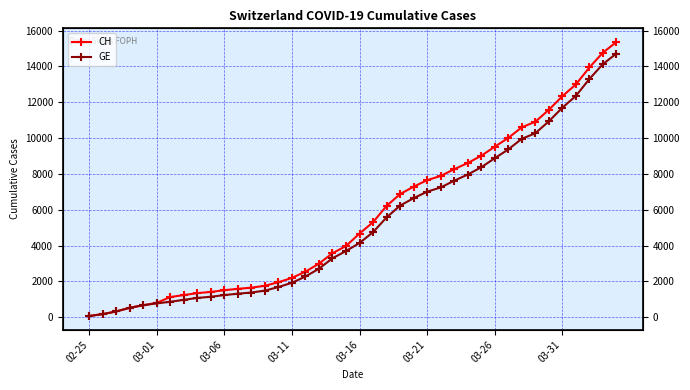

True or false: CH and GE cross at least once.

False